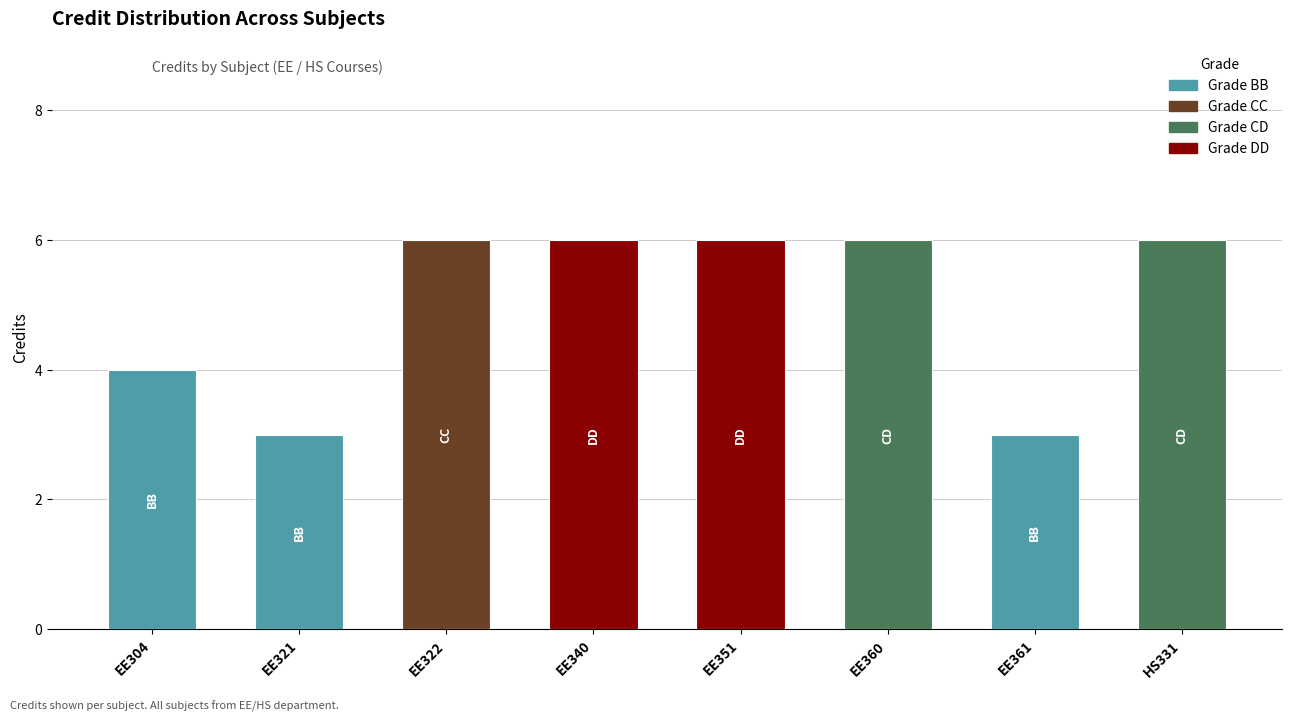

What is the average value?

5